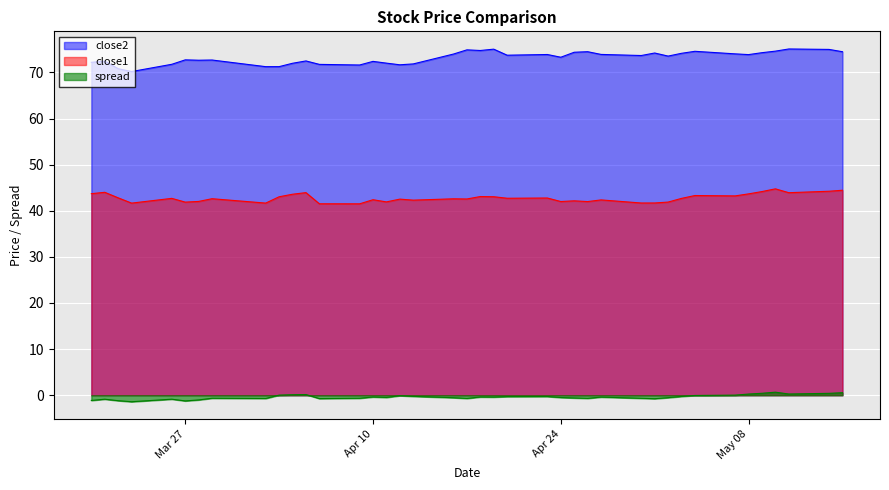

True or false: close2 and close1 intersect in this chart.

False